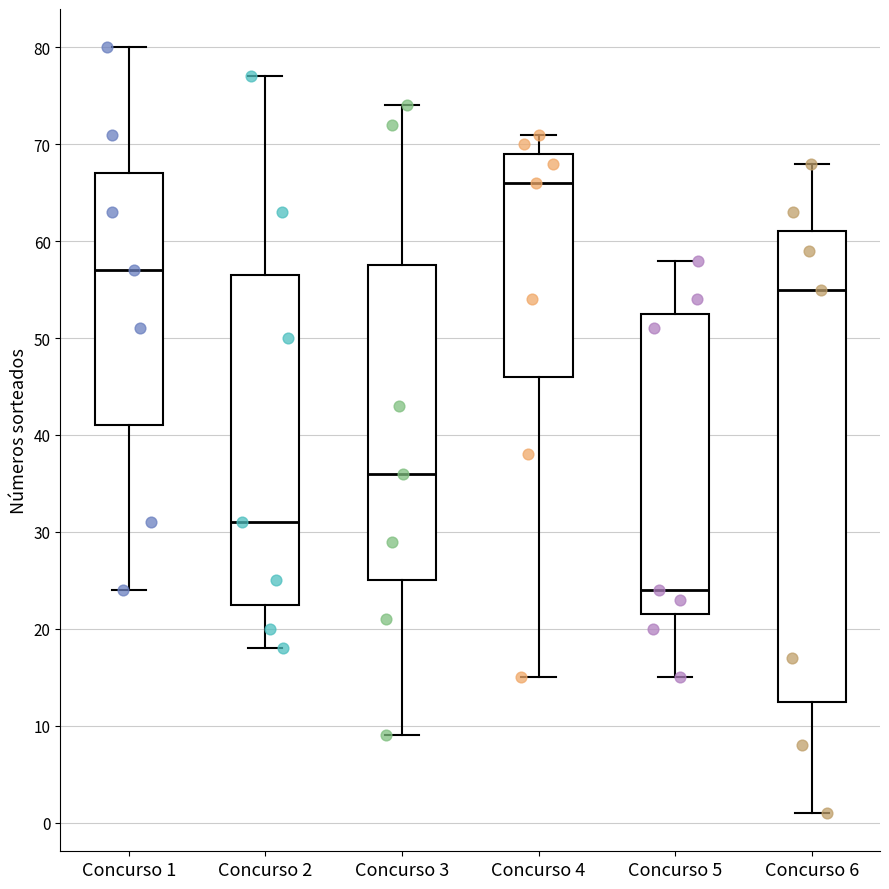

Where is the lower edge of the box for Concurso 1 on the y-axis? The values are not printed on the chart, so give them approximately, as read against the axis.

41